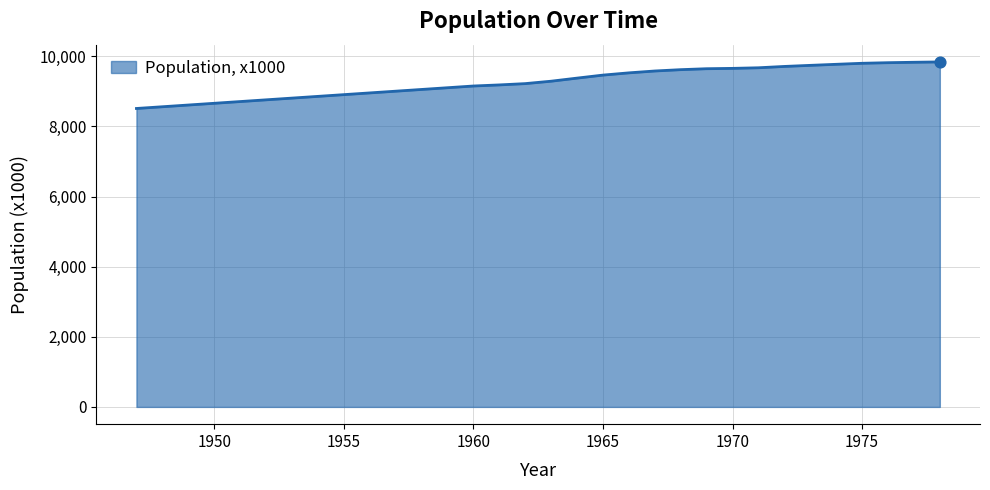

What is the minimum value shown in the chart?

8512